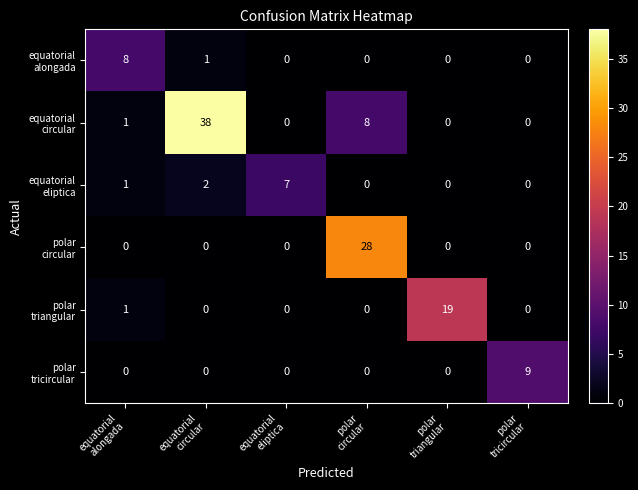

What is the greatest value displayed?

38